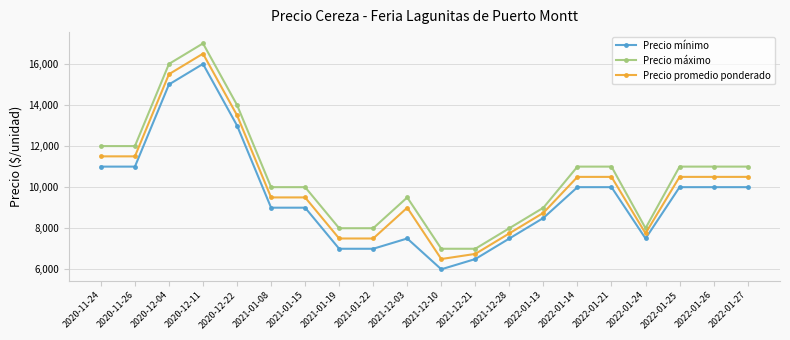

What is the difference between the maximum and second lowest values in the Precio mínimo series?

9500